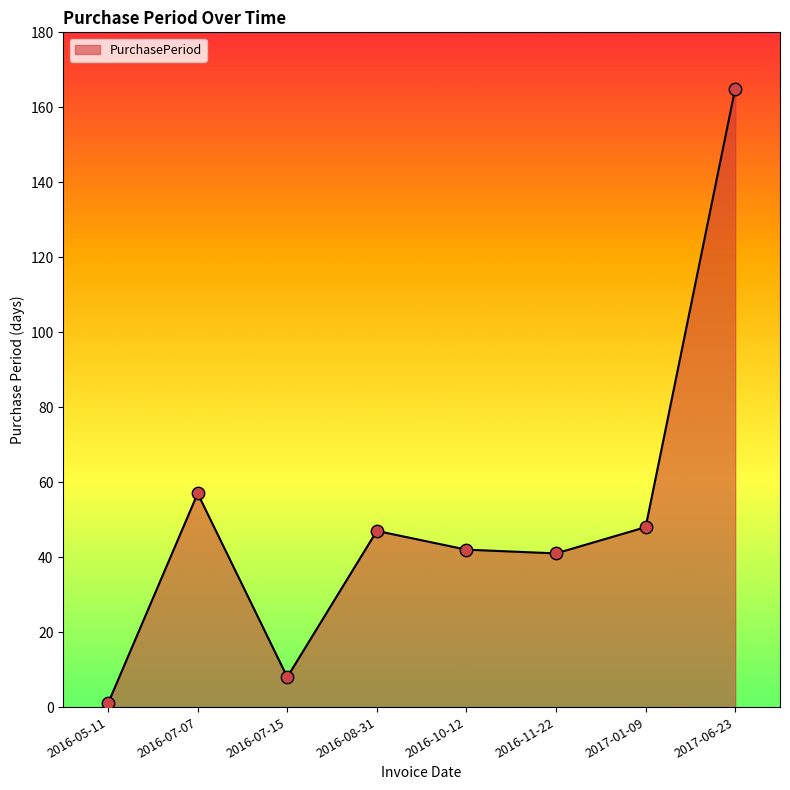

Which has a higher value, 2016-05-11 or 2016-08-31?

2016-08-31